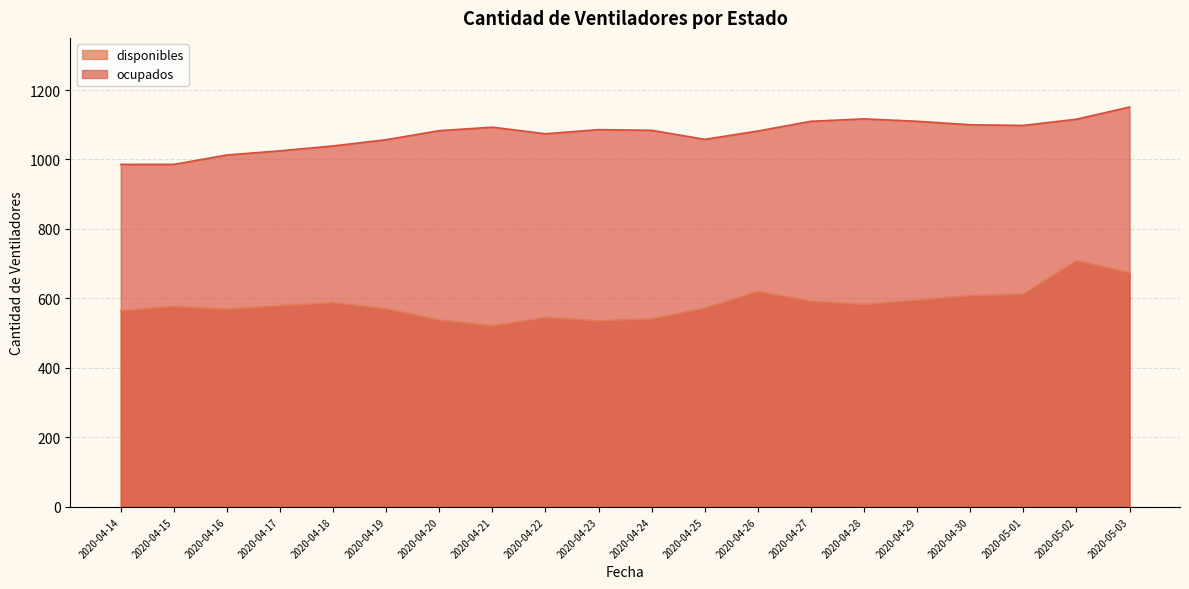

What is the lowest value of the disponibles series?

521